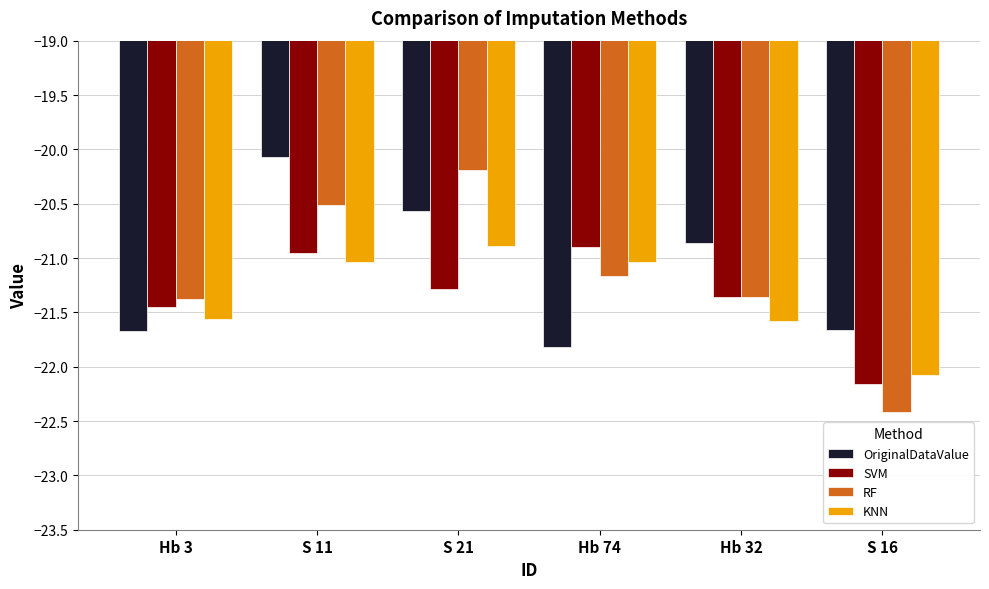

What are all the series names shown in the legend?

OriginalDataValue, SVM, RF, KNN